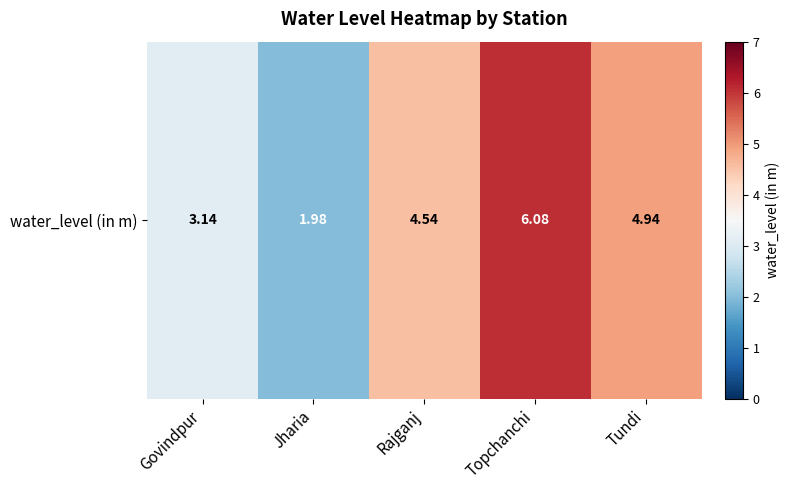

How many distinct data groups are displayed?

1